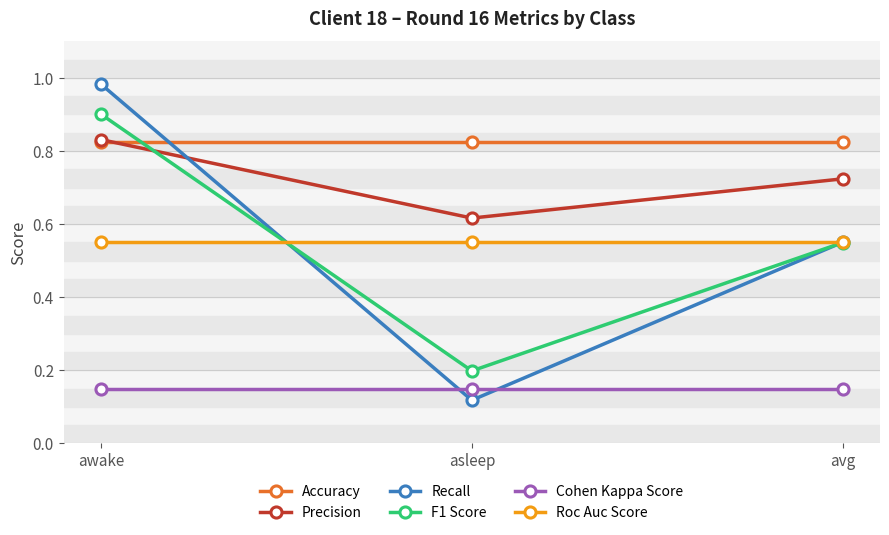

List the labels in order of Precision value, largest first.

awake, avg, asleep